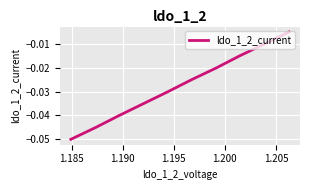

What is the label of the 6th point from the left?

1.205